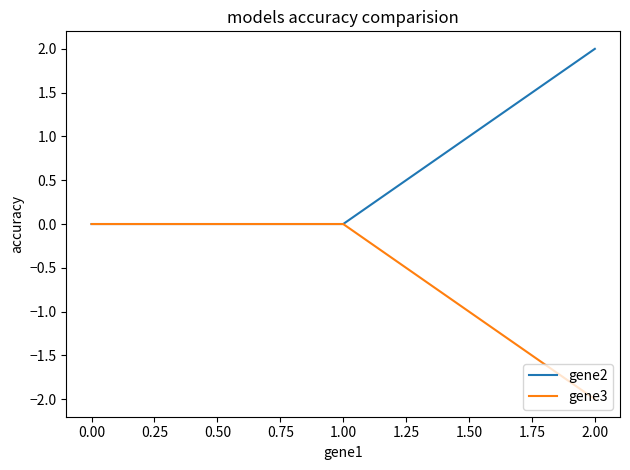

Reading left to right, what are all the values shown in this chart?

gene2: 0	0	2
gene3: 0	0	-2